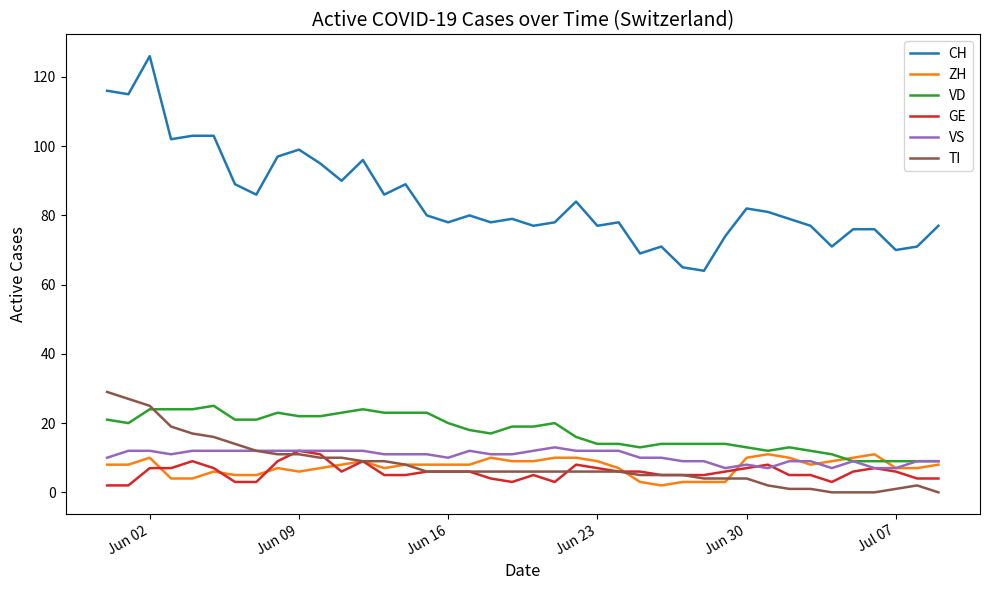

True or false: CH and ZH intersect in this chart.

False